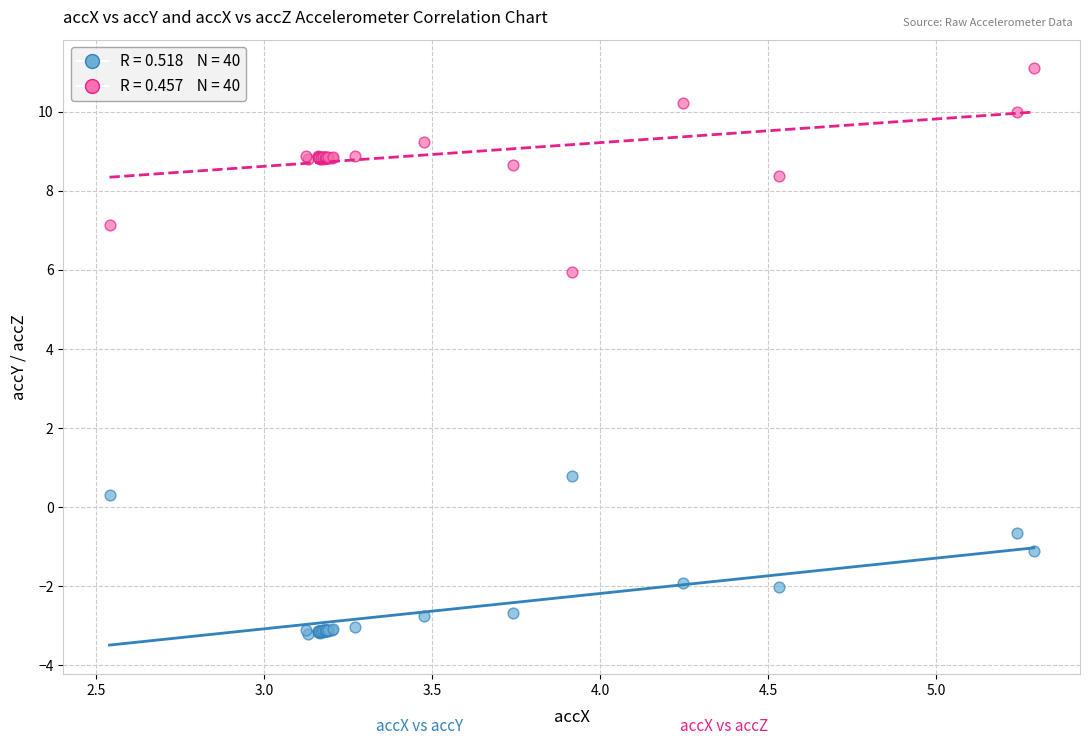

Across all series, what Y value is closest to 3?

0.8